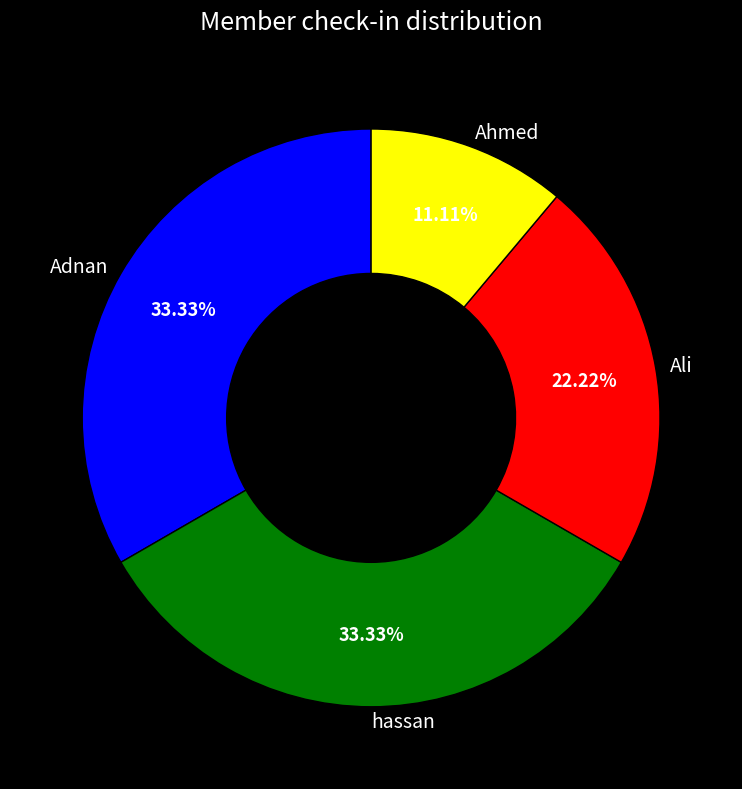

The Ahmed slice represents 25% of the pie. True or false?

False